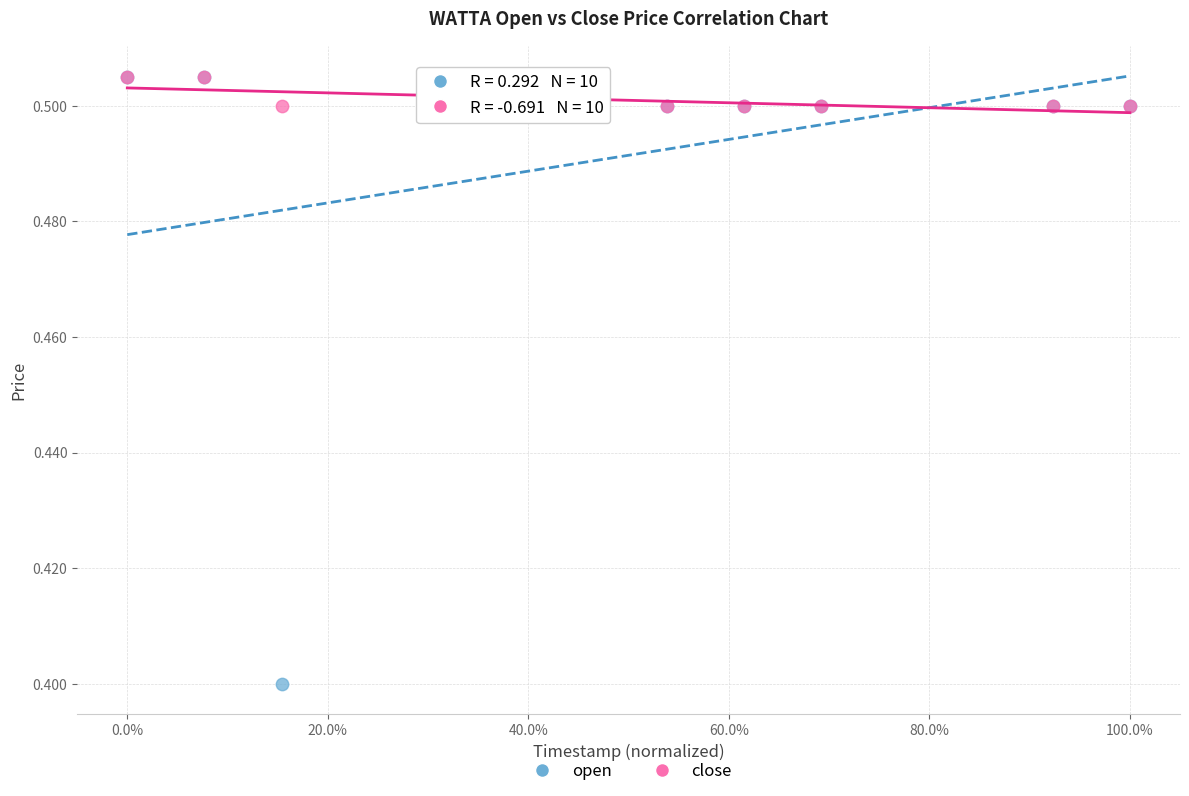

Which series contains the lowest Y value?

open